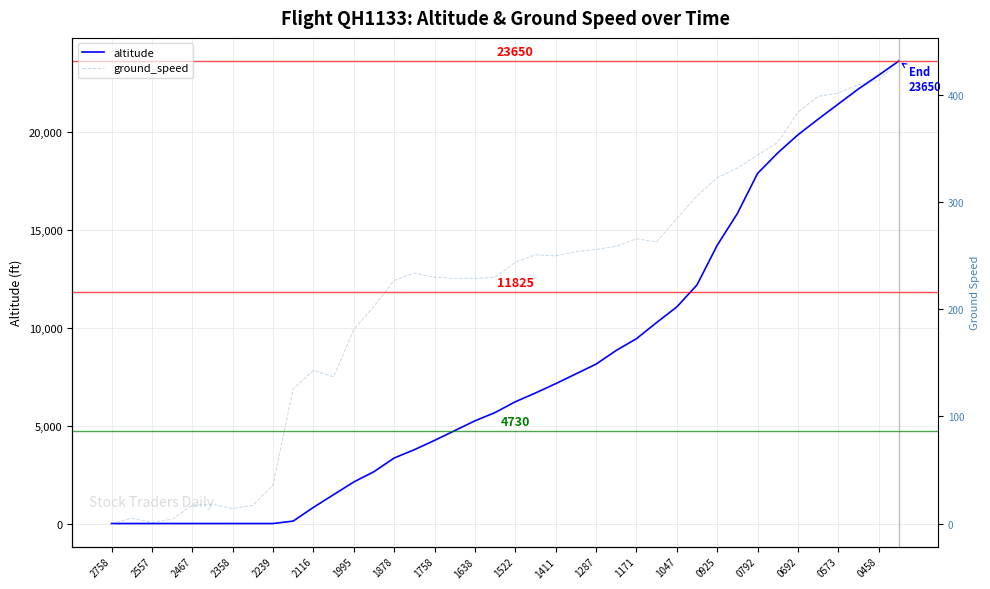

Count the number of categories in the chart.

40